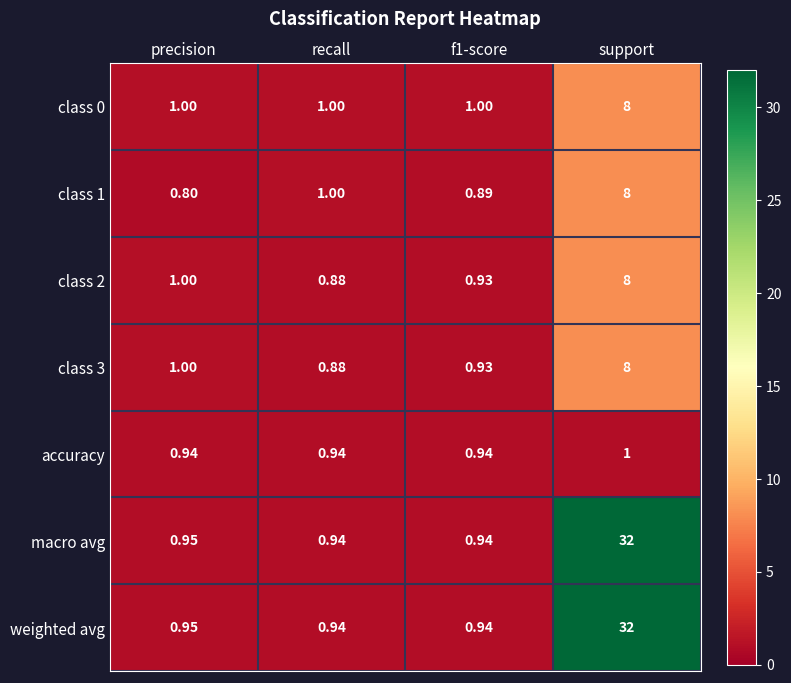

At which category is the sum across all series the highest?

support